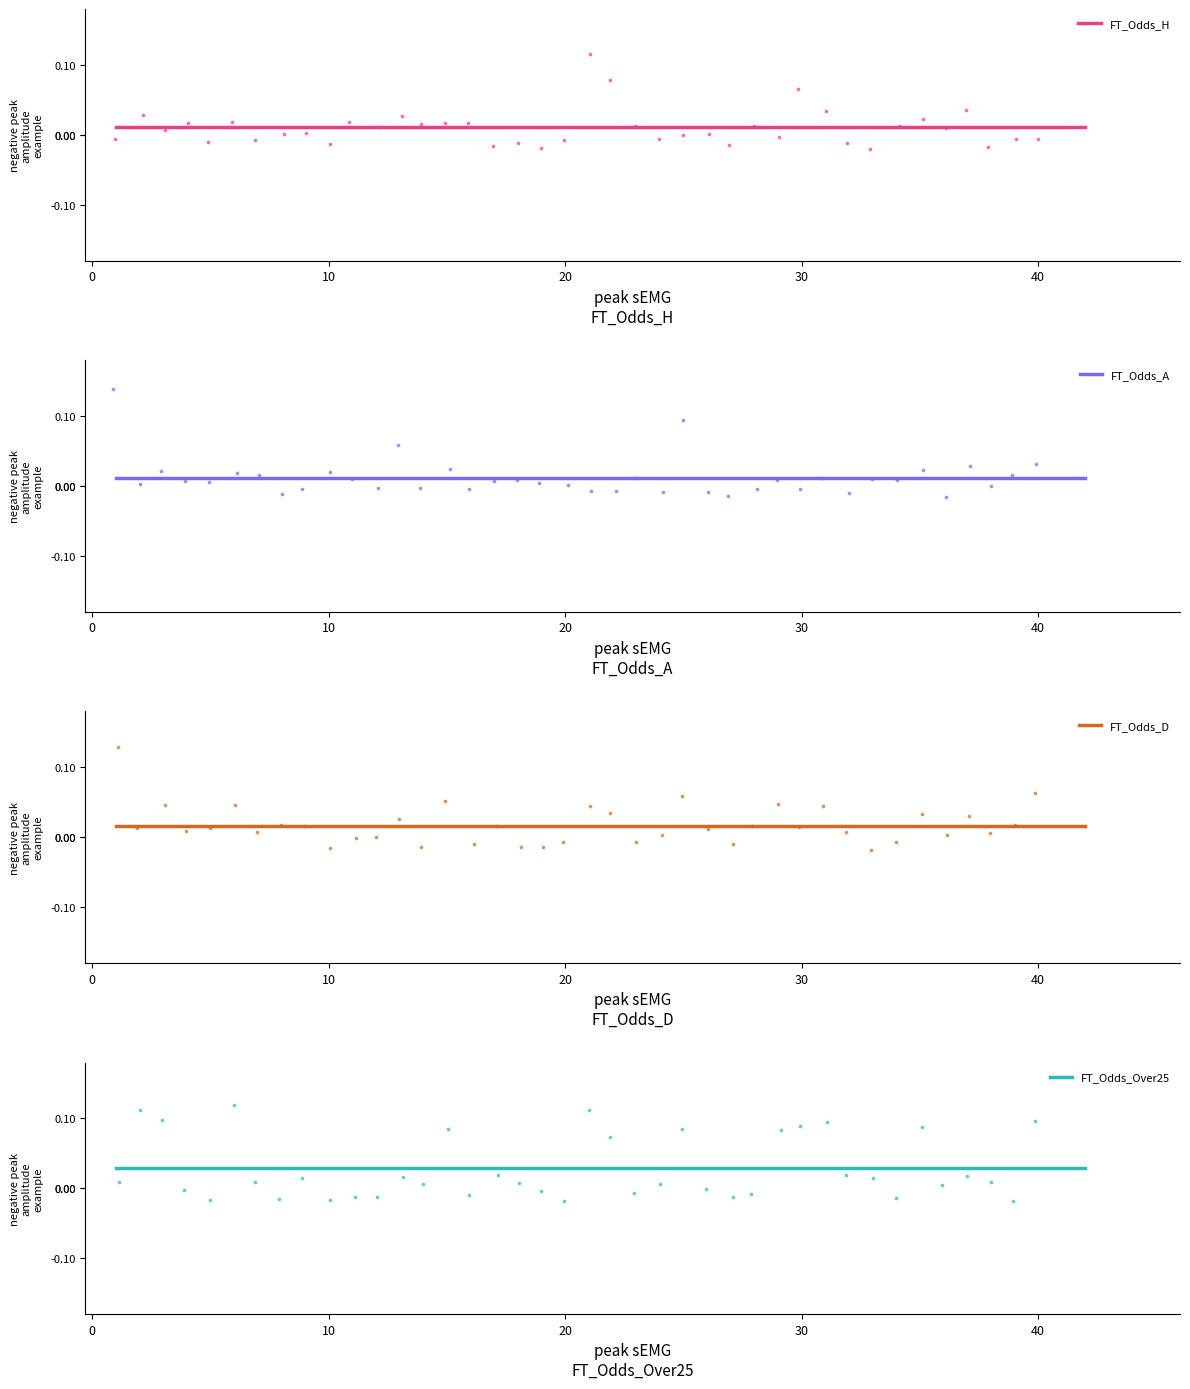

What is the total value across all series at 0?

0.1